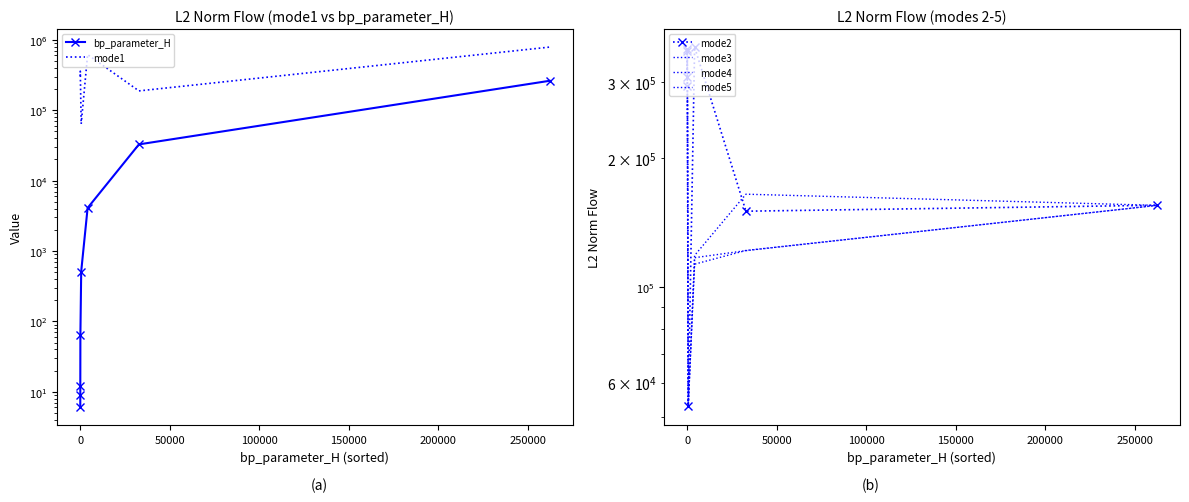

At 200000, list the series in order from smallest to largest.

bp_parameter_H, mode3, mode4, mode5, mode2, mode1